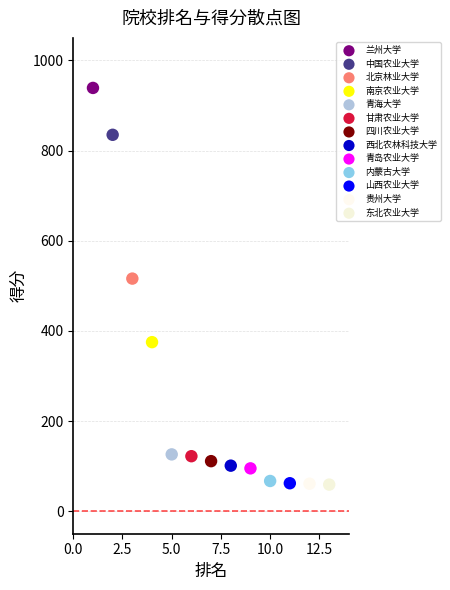

What are all the series names shown in the legend?

兰州大学, 中国农业大学, 北京林业大学, 南京农业大学, 青海大学, 甘肃农业大学, 四川农业大学, 西北农林科技大学, 青岛农业大学, 内蒙古大学, 山西农业大学, 贵州大学, 东北农业大学